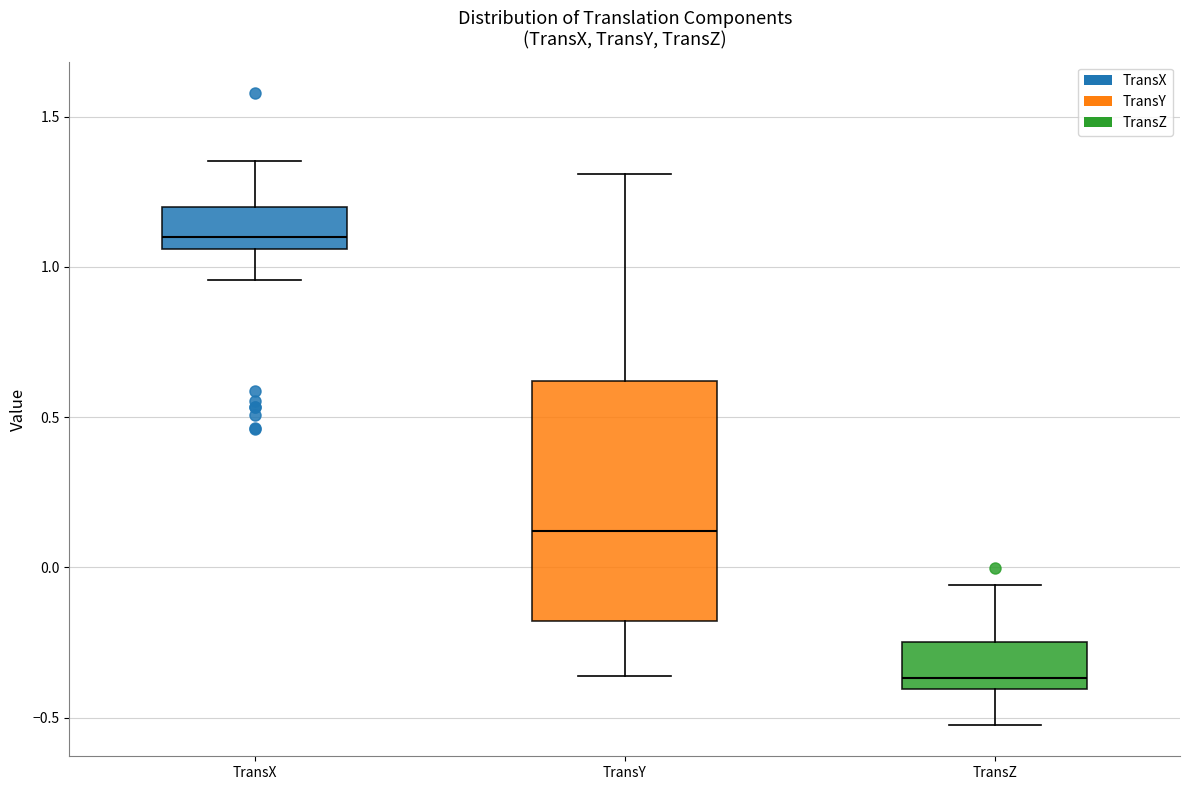

Where does the lower whisker of the box for TransZ end on the y-axis? The values are not printed on the chart, so give them approximately, as read against the axis.

-0.50